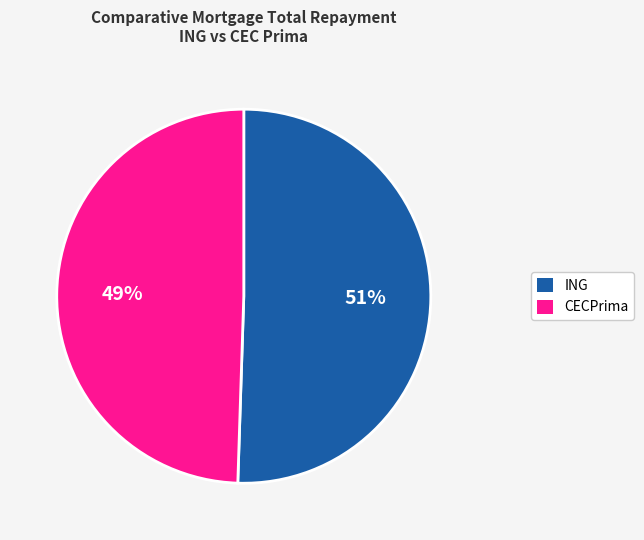

Is there a majority slice in this chart?

Yes